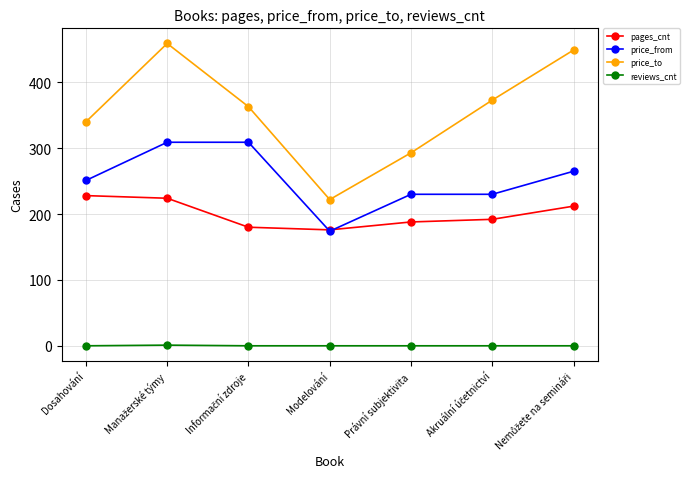

What is the maximum value for reviews_cnt?

1